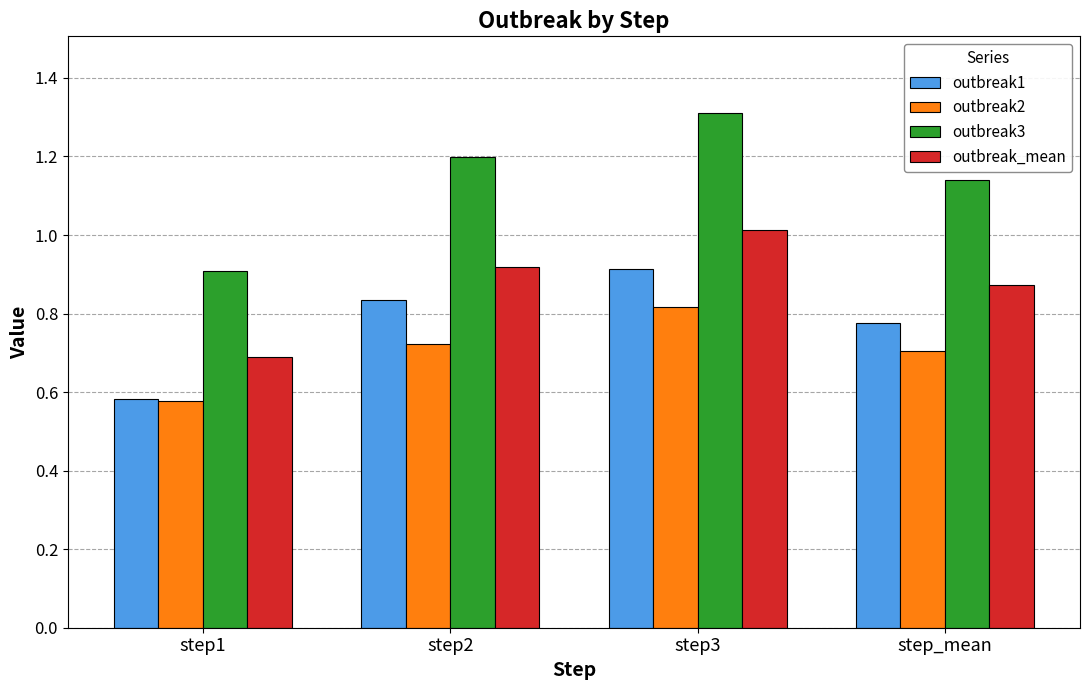

How many bars are there in total?

16